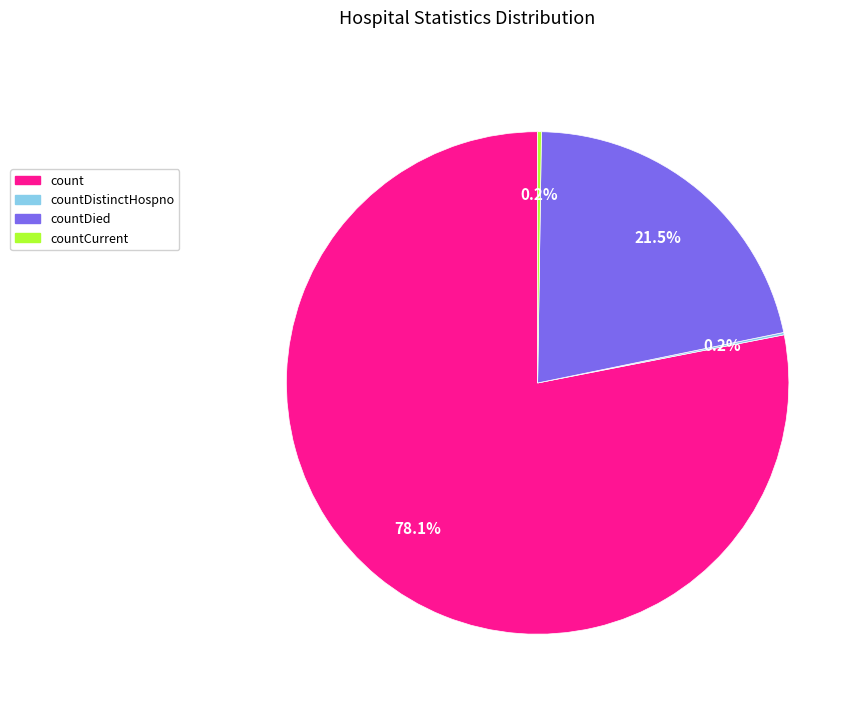

Which category has the biggest portion of the pie?

count